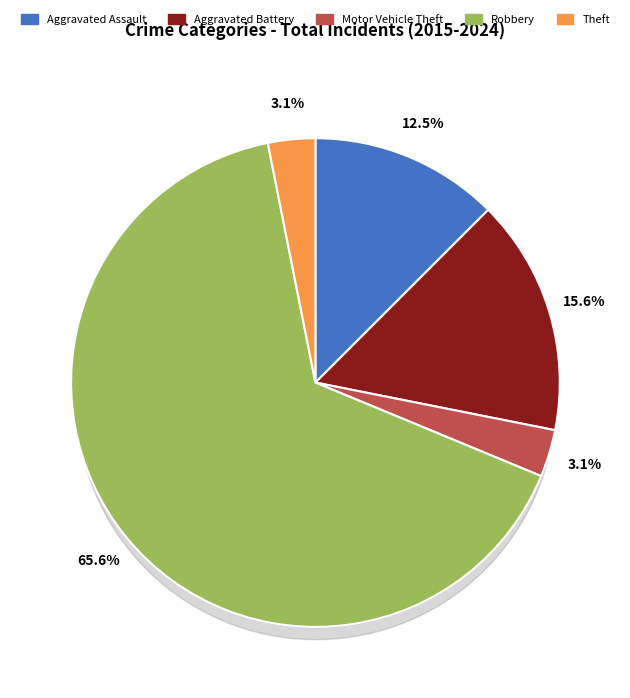

Does Robbery represent more than half of the total?

Yes